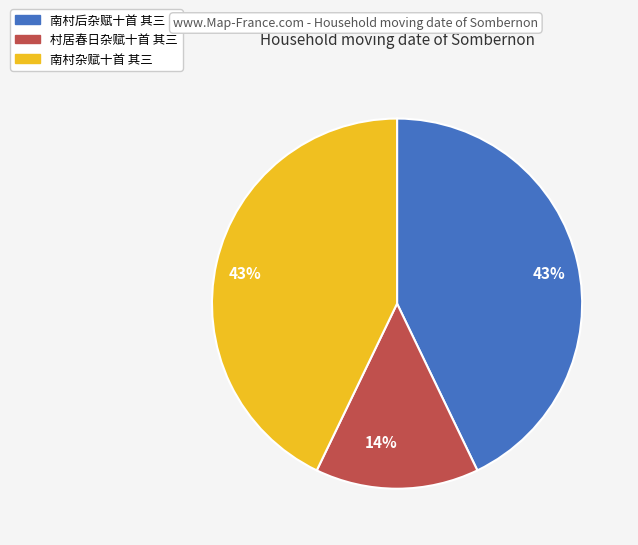

Is there a majority slice in this chart?

No